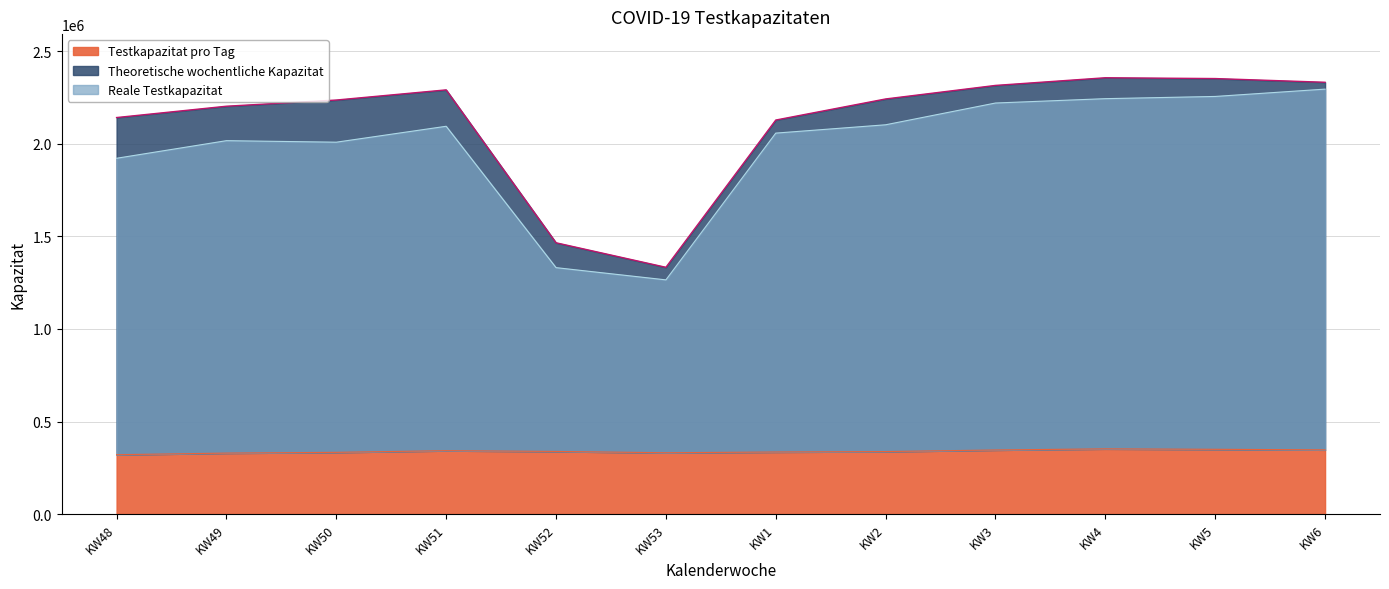

Where does the Theoretische wochentliche Kapazitat series first go above 2241574?

KW51